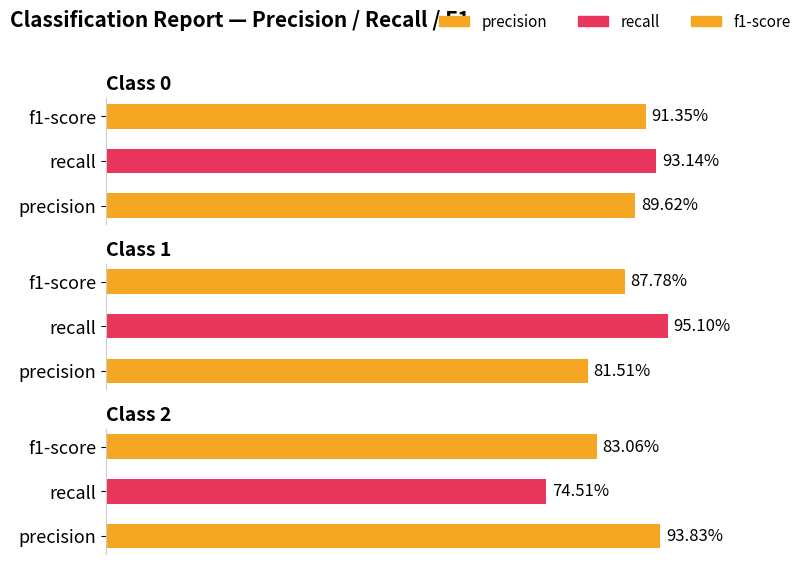

Rank the categories by f1-score value from highest to lowest.

0, 1, 2